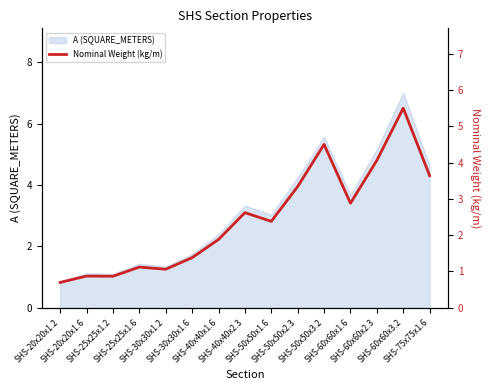

Which has a higher value, SHS-30x30x1.2 or SHS-50x50x3.2?

SHS-50x50x3.2